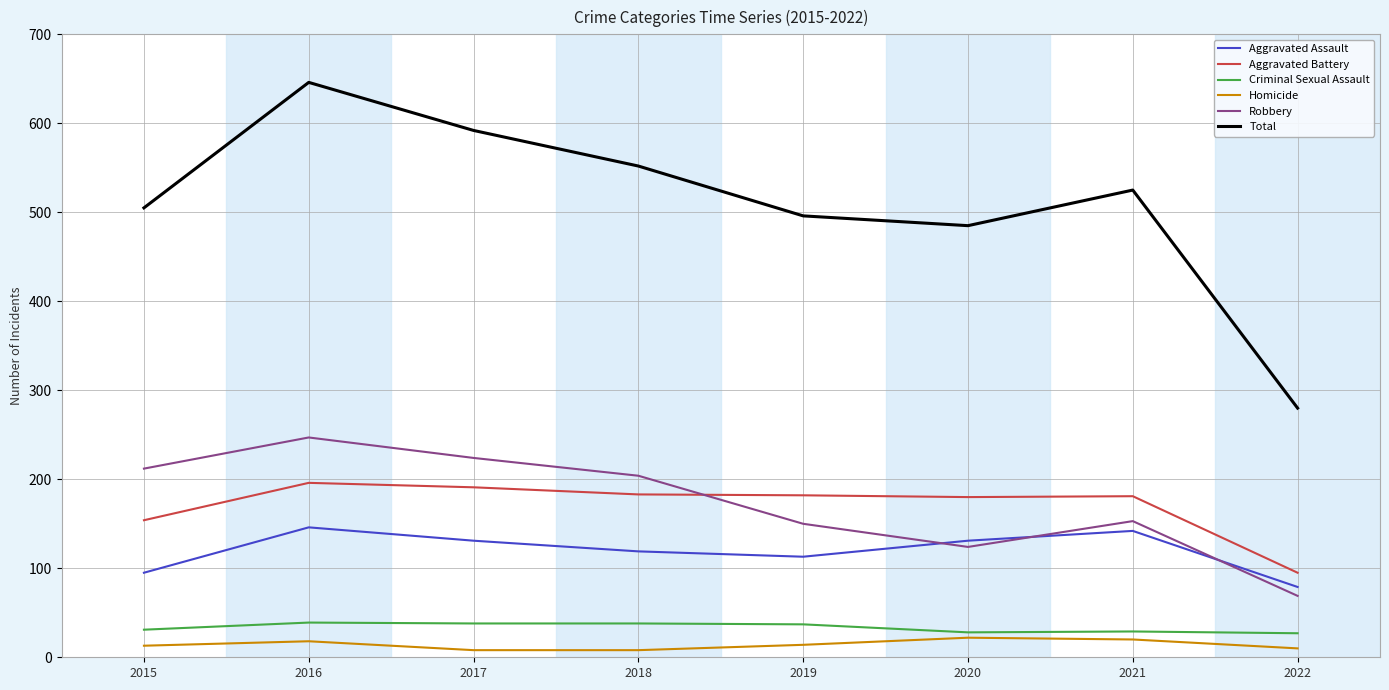

Which series has the largest range (max minus min)?

Total